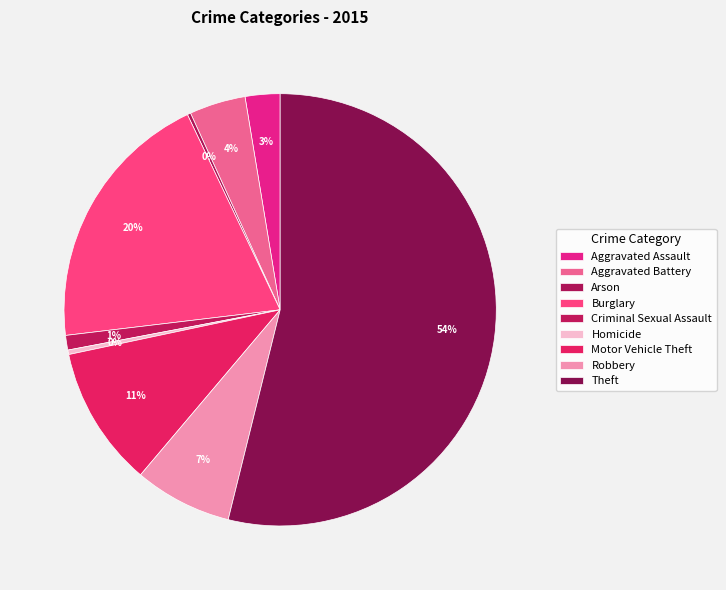

What is the change in value from Aggravated Battery to Arson?

-47